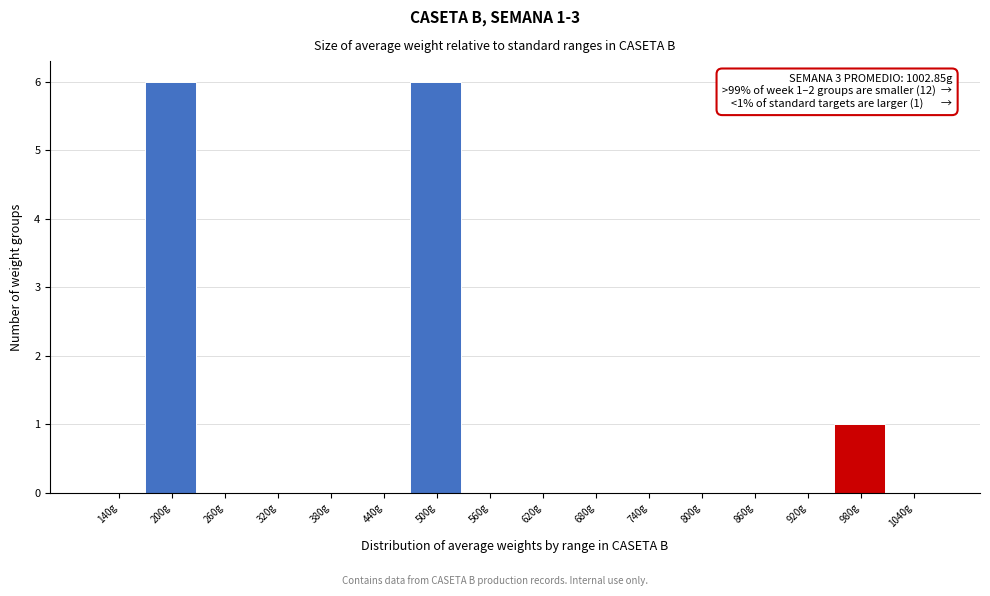

At which label is the value closest to 3?

980g